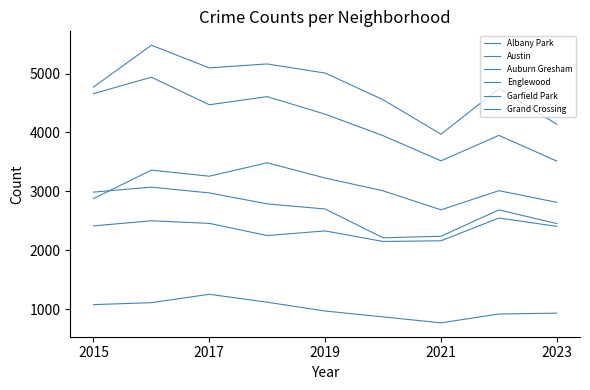

At which category does Albany Park reach its first local peak?

2017